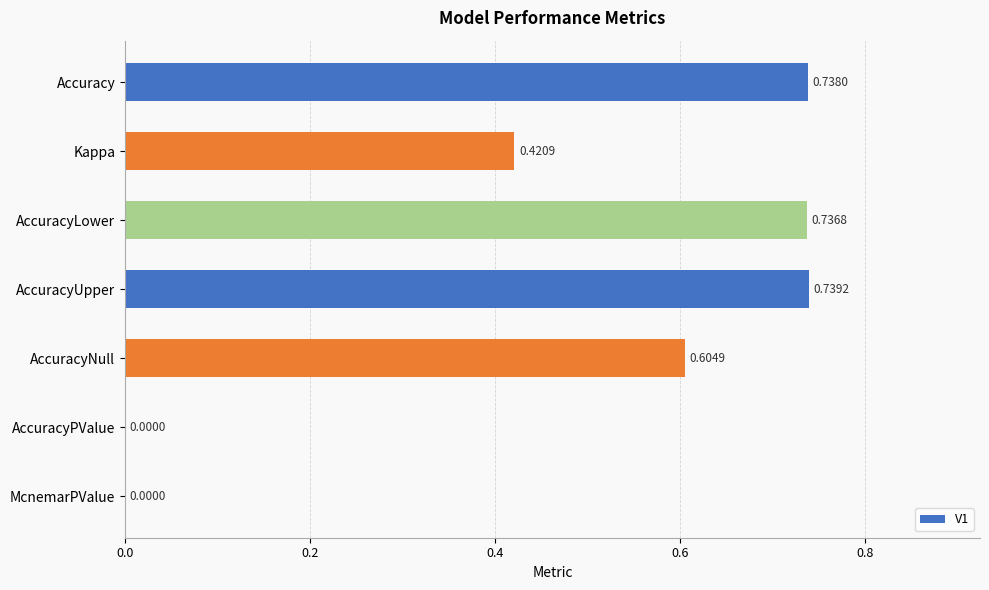

Which label corresponds to the largest value in the chart?

AccuracyUpper